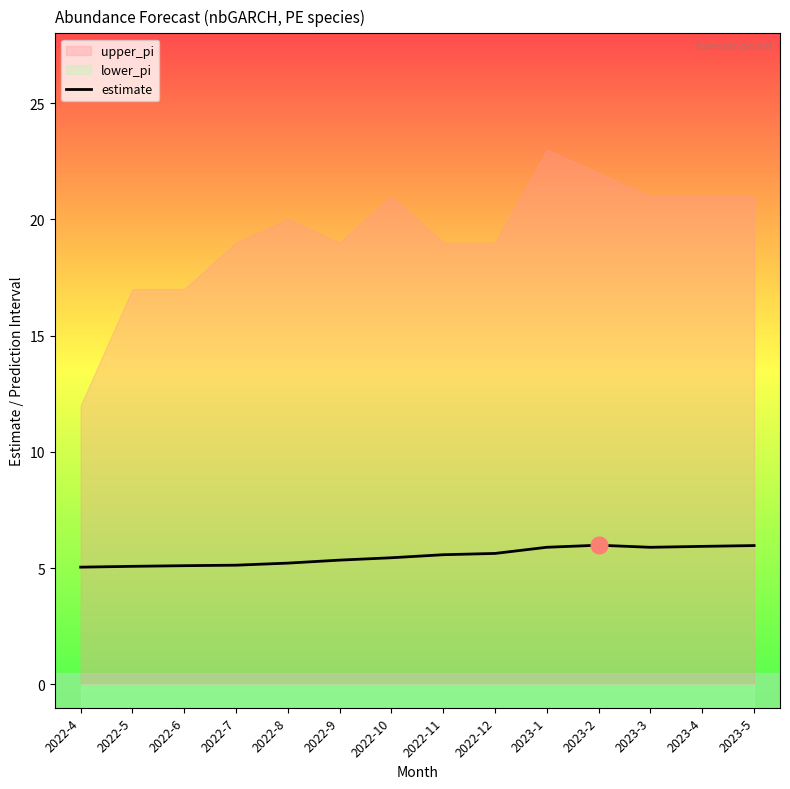

Where is the data nearest to the value 5?

2022-4